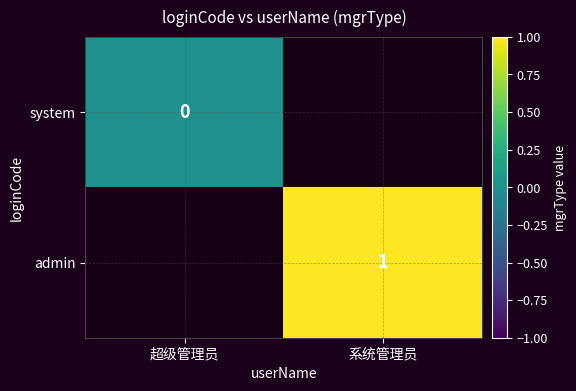

The admin series shows 1 at 系统管理员. True or false?

True